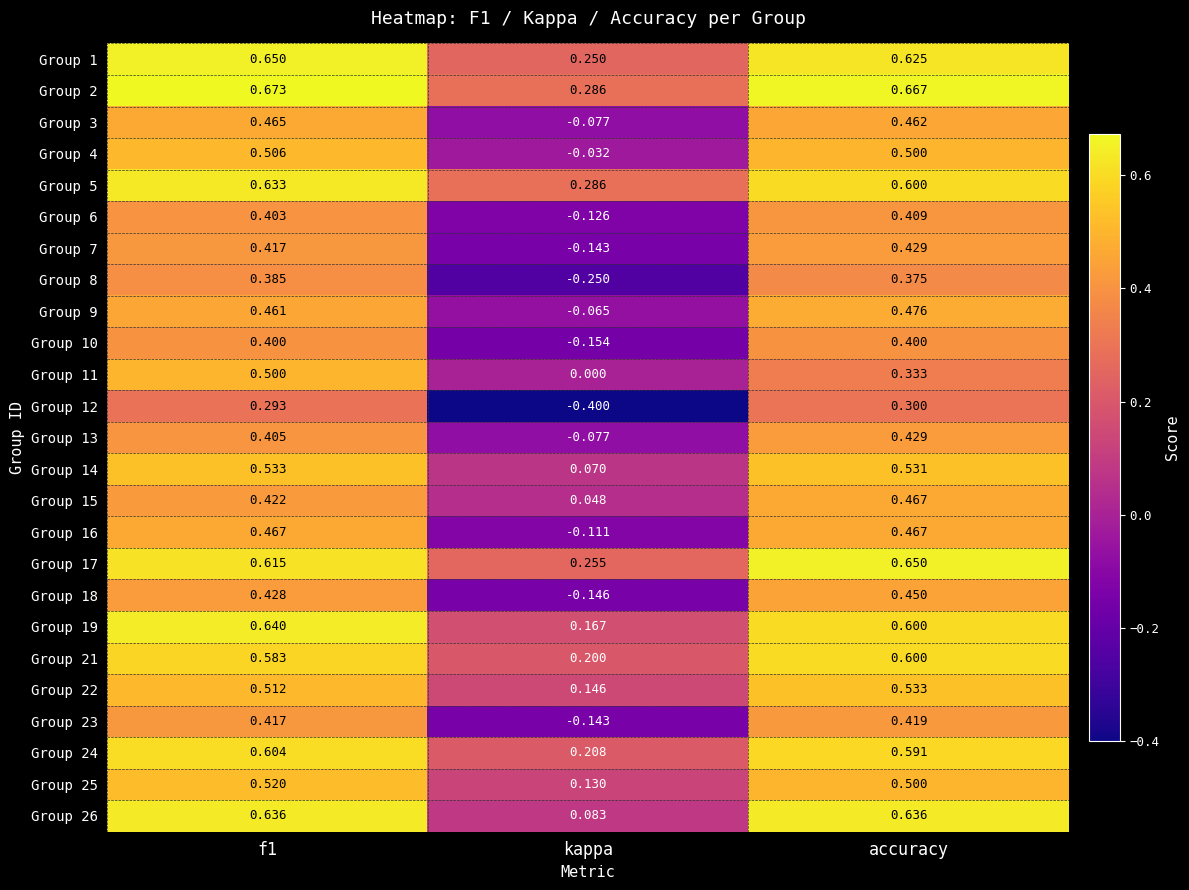

Where is Group 18 nearest to the value 0?

kappa